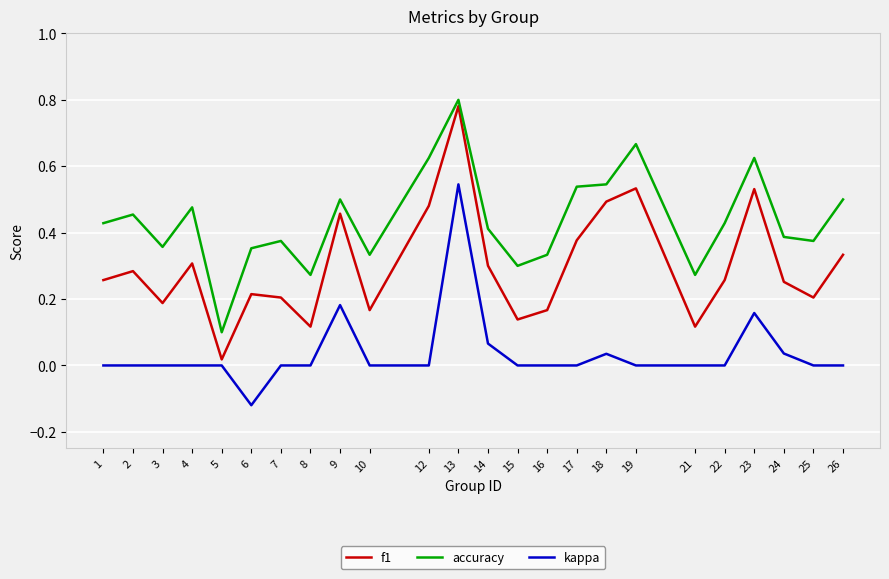

At how many categories does at least one series exceed 0?

24